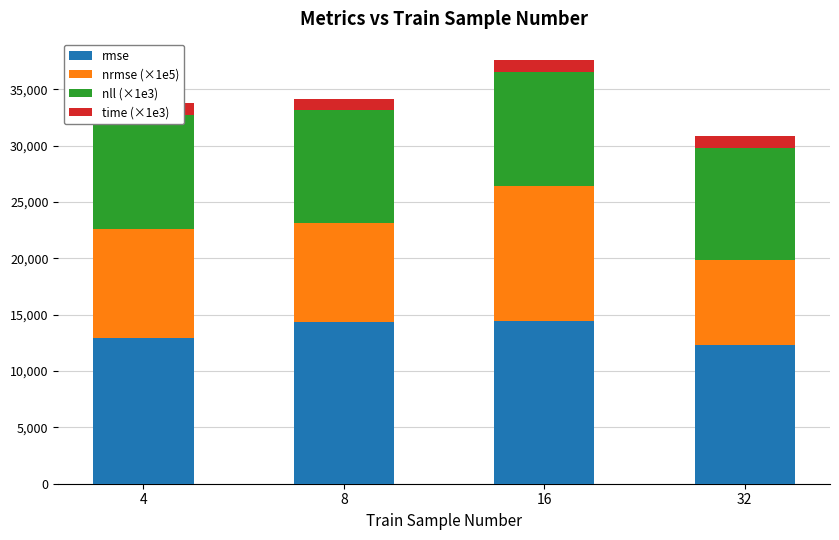

What is the maximum value for rmse?

14412.6